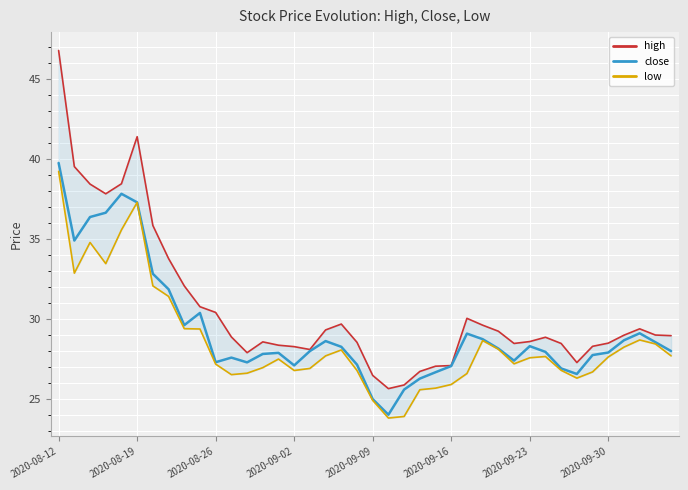

What is the highest value of the close series?

39.8